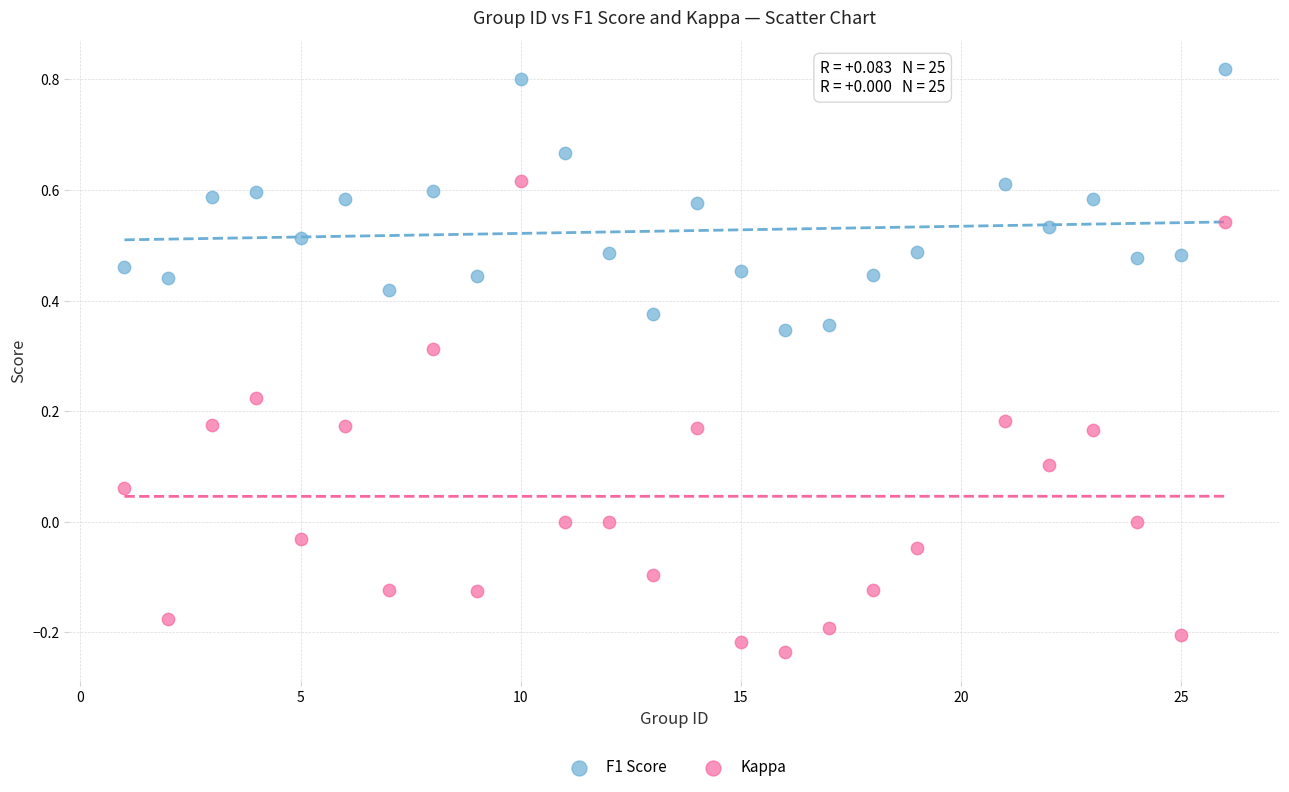

What are all the series names shown in the legend?

F1 Score, Kappa